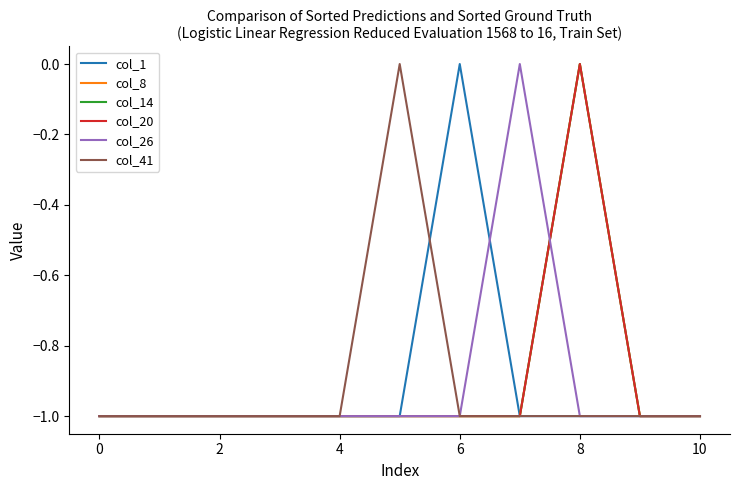

How many lines are shown in the chart?

6